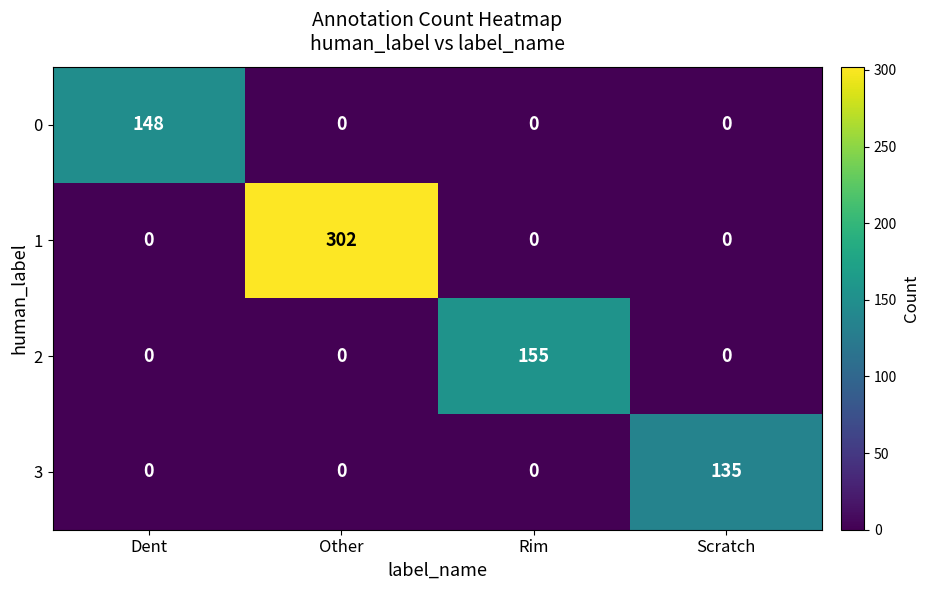

What value does the 3 series have at Scratch?

135